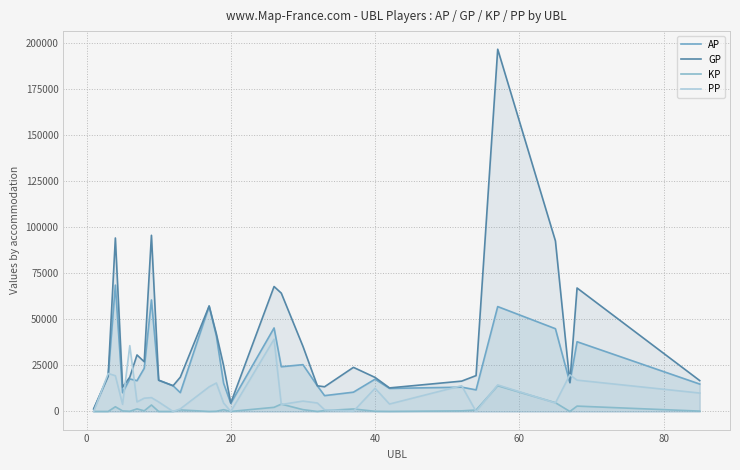

What is the difference between the maximum and second lowest values in the GP series?

191854.0